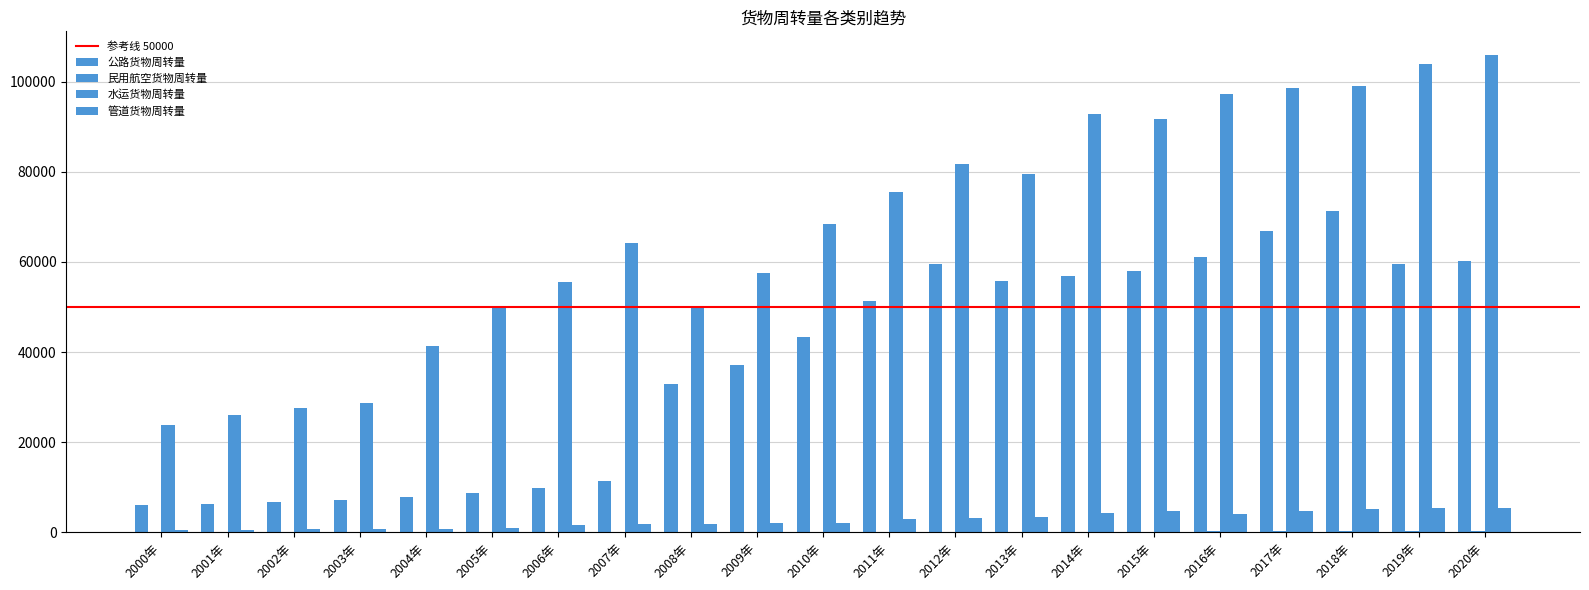

Which series changed the most between 2003年 and 2006年?

水运货物周转量